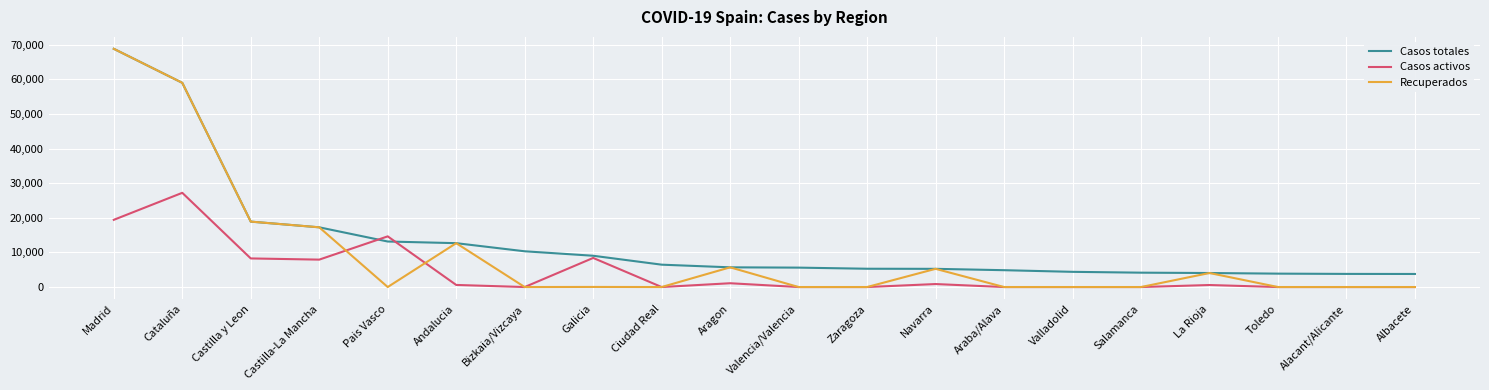

The Recuperados series shows 17259 at Castilla-La Mancha. True or false?

True